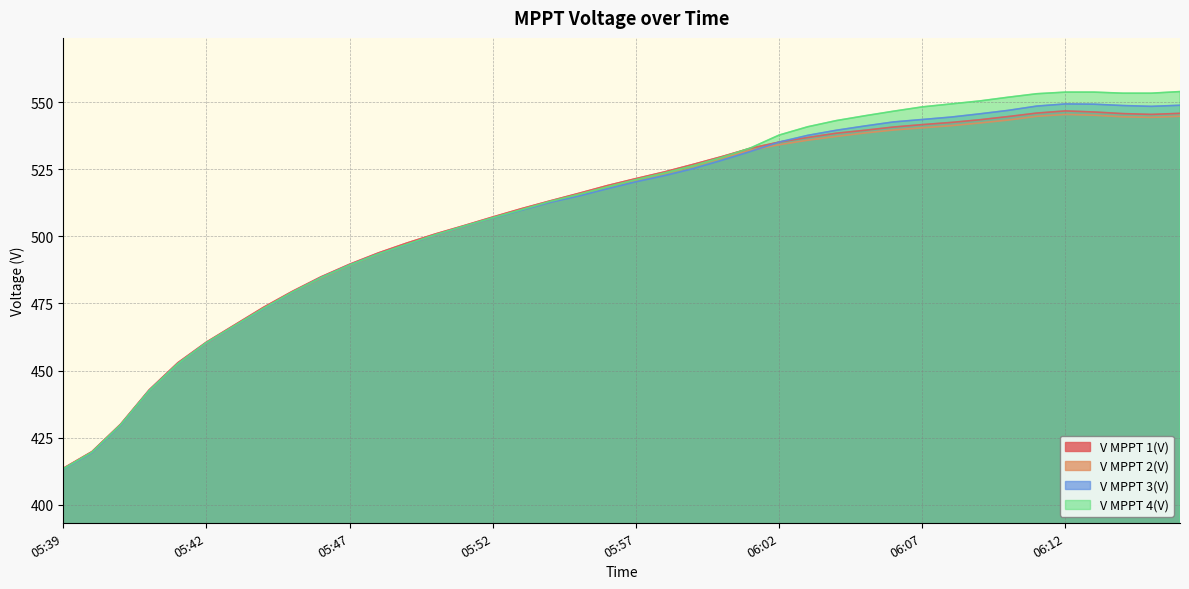

How many interior local peaks does the V MPPT 3(V) series have?

1